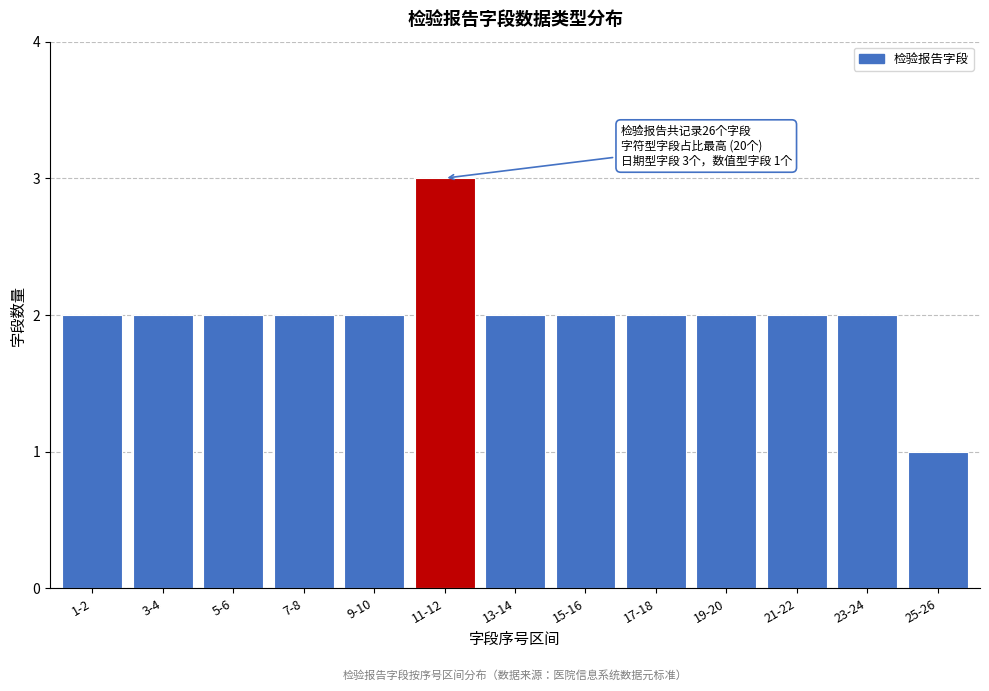

Reading left to right, list all the values displayed in this chart.

1-2=2	3-4=2	5-6=2	7-8=2	9-10=2	11-12=3	13-14=2	15-16=2	17-18=2	19-20=2	21-22=2	23-24=2	25-26=1